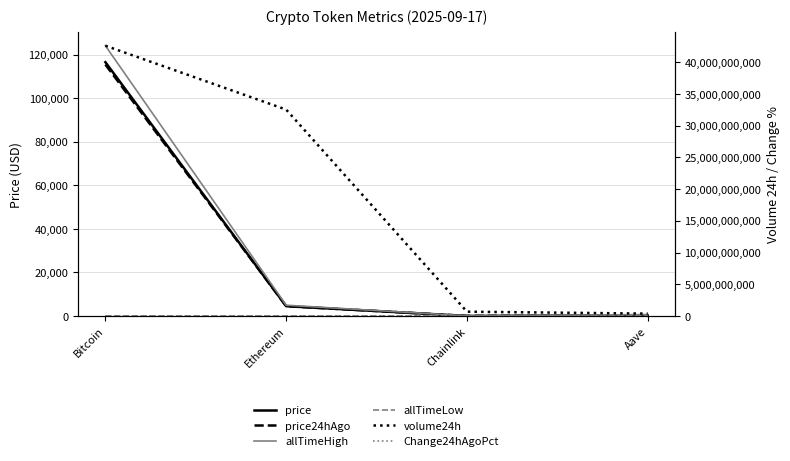

Which series changed the most between Bitcoin and Chainlink?

volume24h